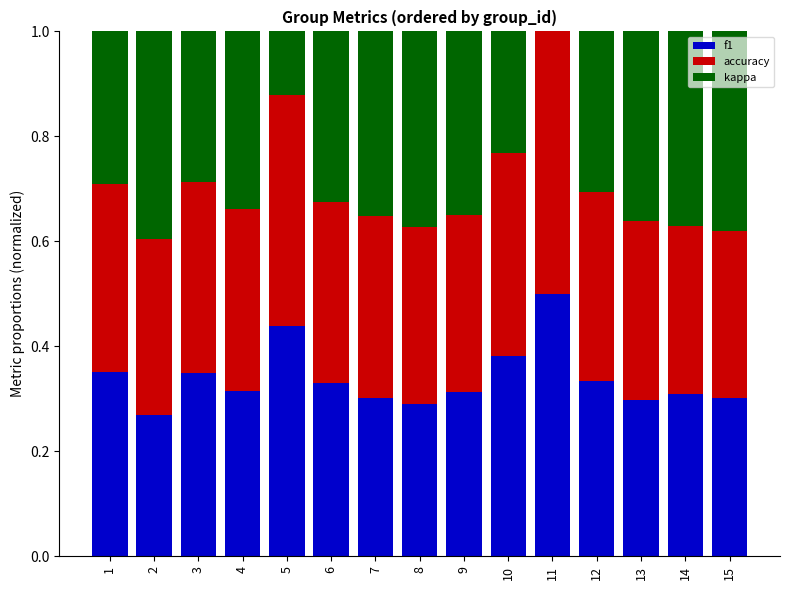

At which label does f1 reach its peak?

11